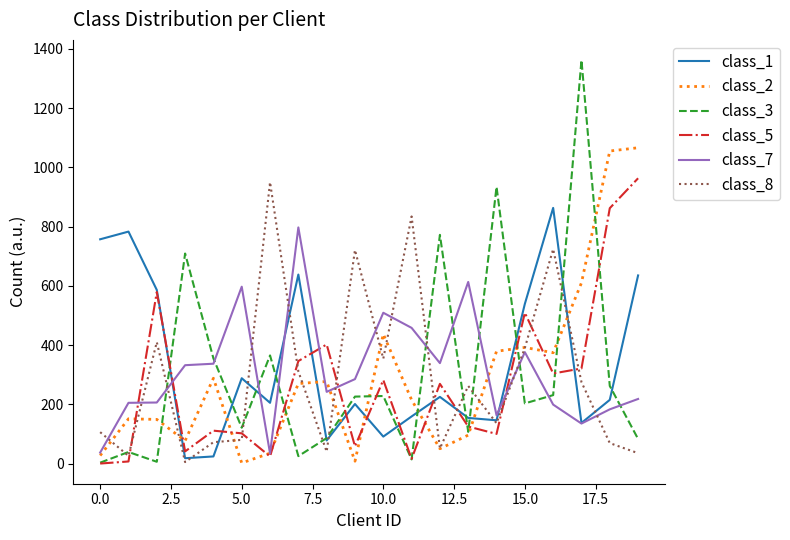

Which series has the largest range (max minus min)?

class_3